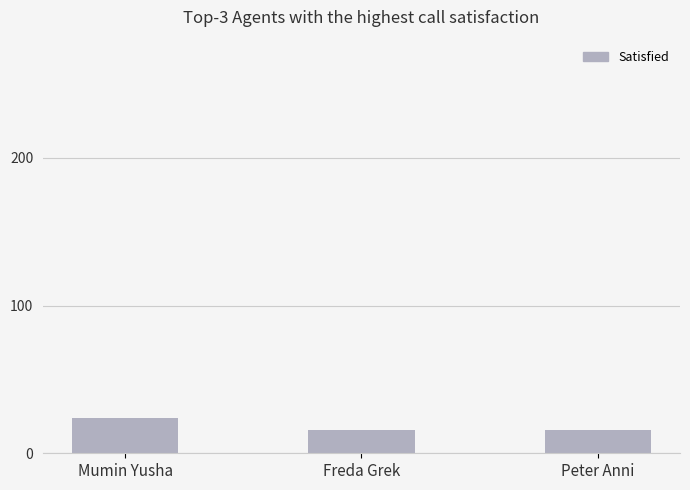

What is the label of the 3rd bar from the left?

Peter Anni